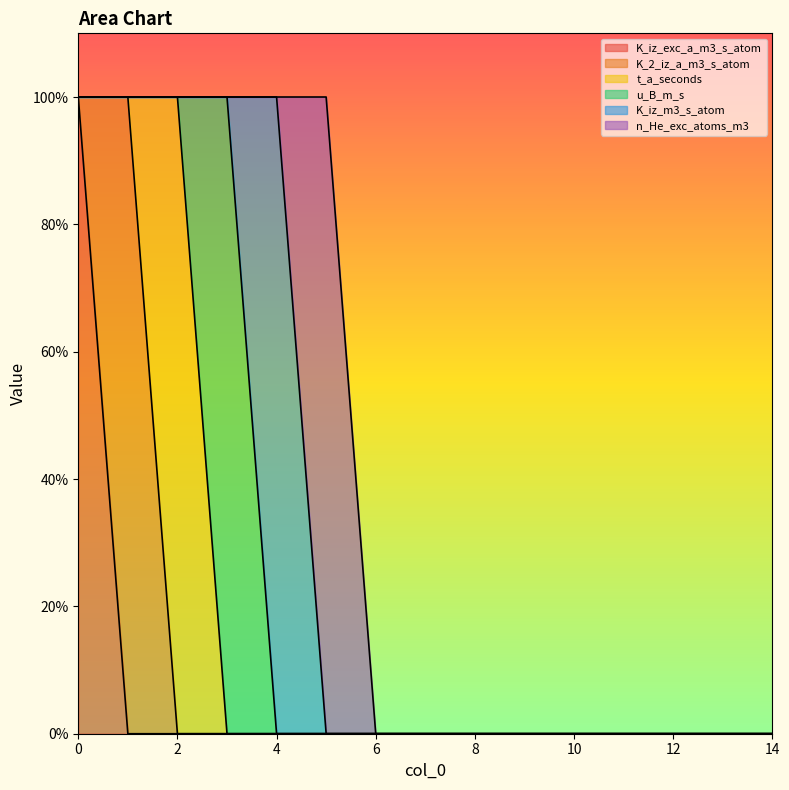

The K_iz_m3_s_atom series shows 0 at 13. True or false?

True